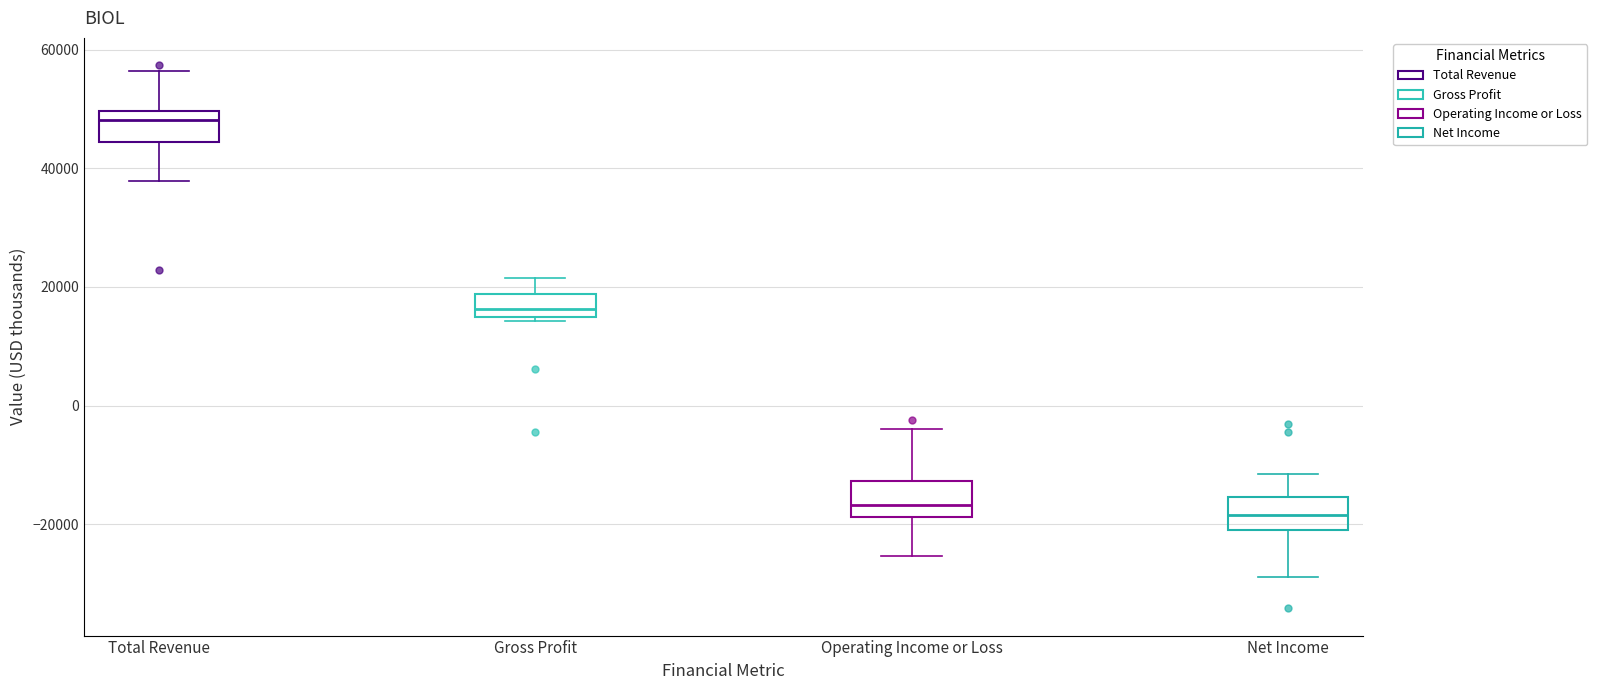

Reading left to right, read every box against the y-axis: the position of its median line, the range the box covers, and the ends of its whiskers. The values are not printed on the chart, so give them approximately, as read against the axis.

Total Revenue: median 48000, box 44000 to 50000, whiskers 38000 to 56000
Gross Profit: median 16000, box 14000 to 18000, whiskers 14000 to 22000
Operating Income or Loss: median -16000, box -18000 to -12000, whiskers -26000 to -4000
Net Income: median -18000, box -20000 to -16000, whiskers -28000 to -12000